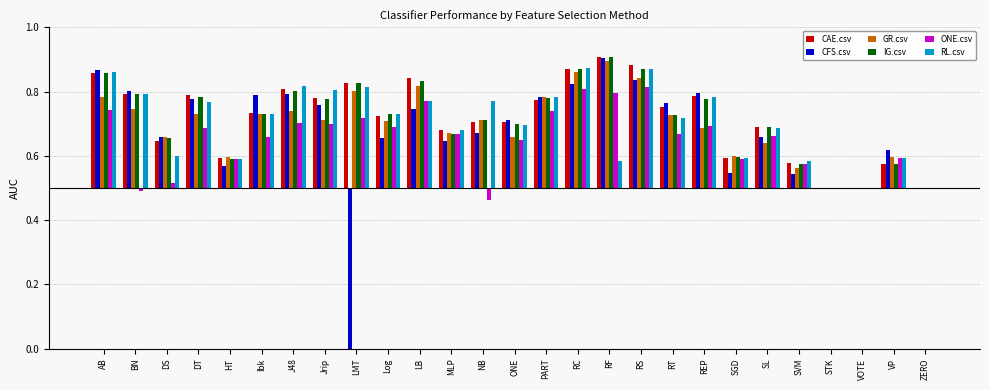

Which series changed the most between J48 and PART?

GR.csv